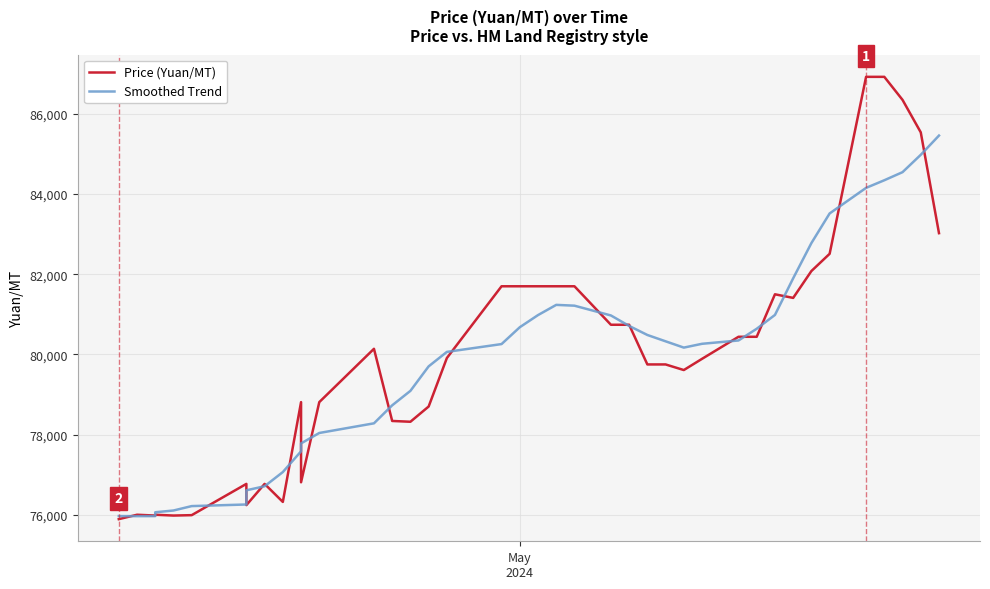

True or false: Smoothed Trend has more than 1 interior local peaks.

False